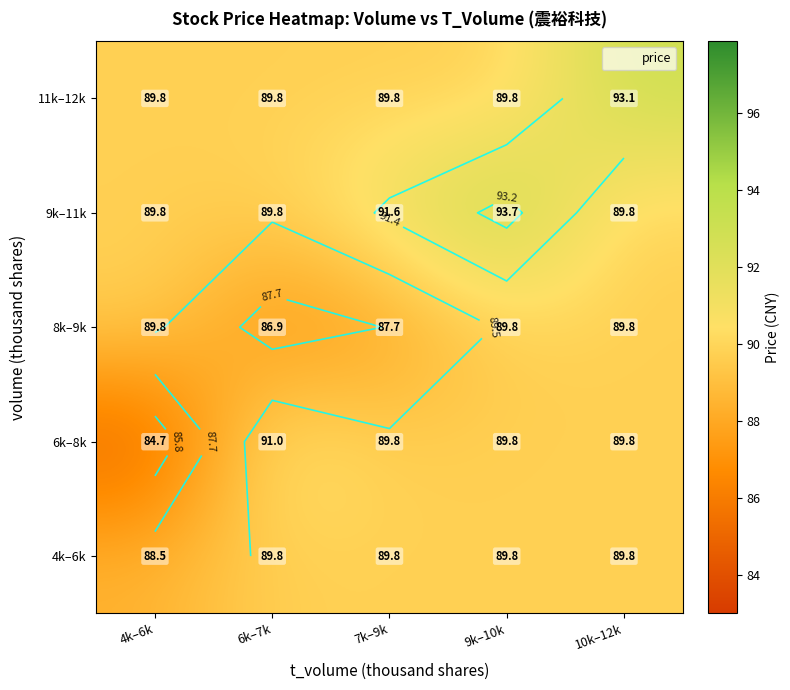

Between 10k–12k and 4k–6k, which is larger?

10k–12k